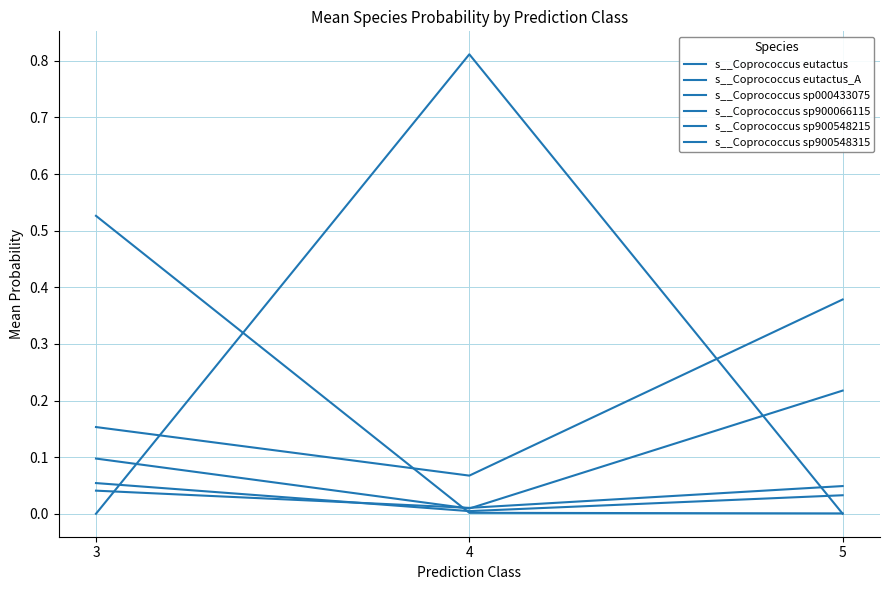

At 4, list the series in order from largest to smallest.

s__Coprococcus sp900066115, s__Coprococcus sp900548215, s__Coprococcus eutactus_A, s__Coprococcus sp900548315, s__Coprococcus eutactus, s__Coprococcus sp000433075